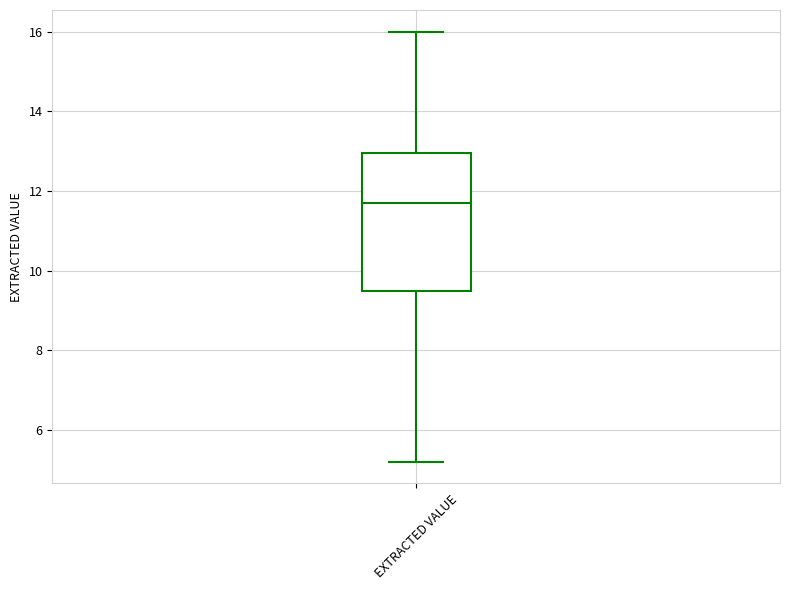

Read this box plot against the y-axis: the position of the median line, the range covered by the box, and the ends of both whiskers. The values are not printed on the chart, so give them approximately, as read against the axis.

median 11.8, box 9.6 to 13.0, whiskers 5.2 to 16.0